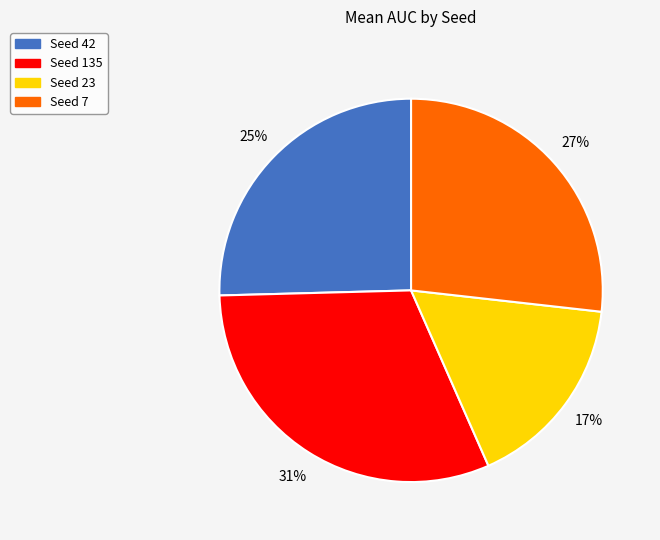

To the nearest percent, what is the average slice percentage?

25%